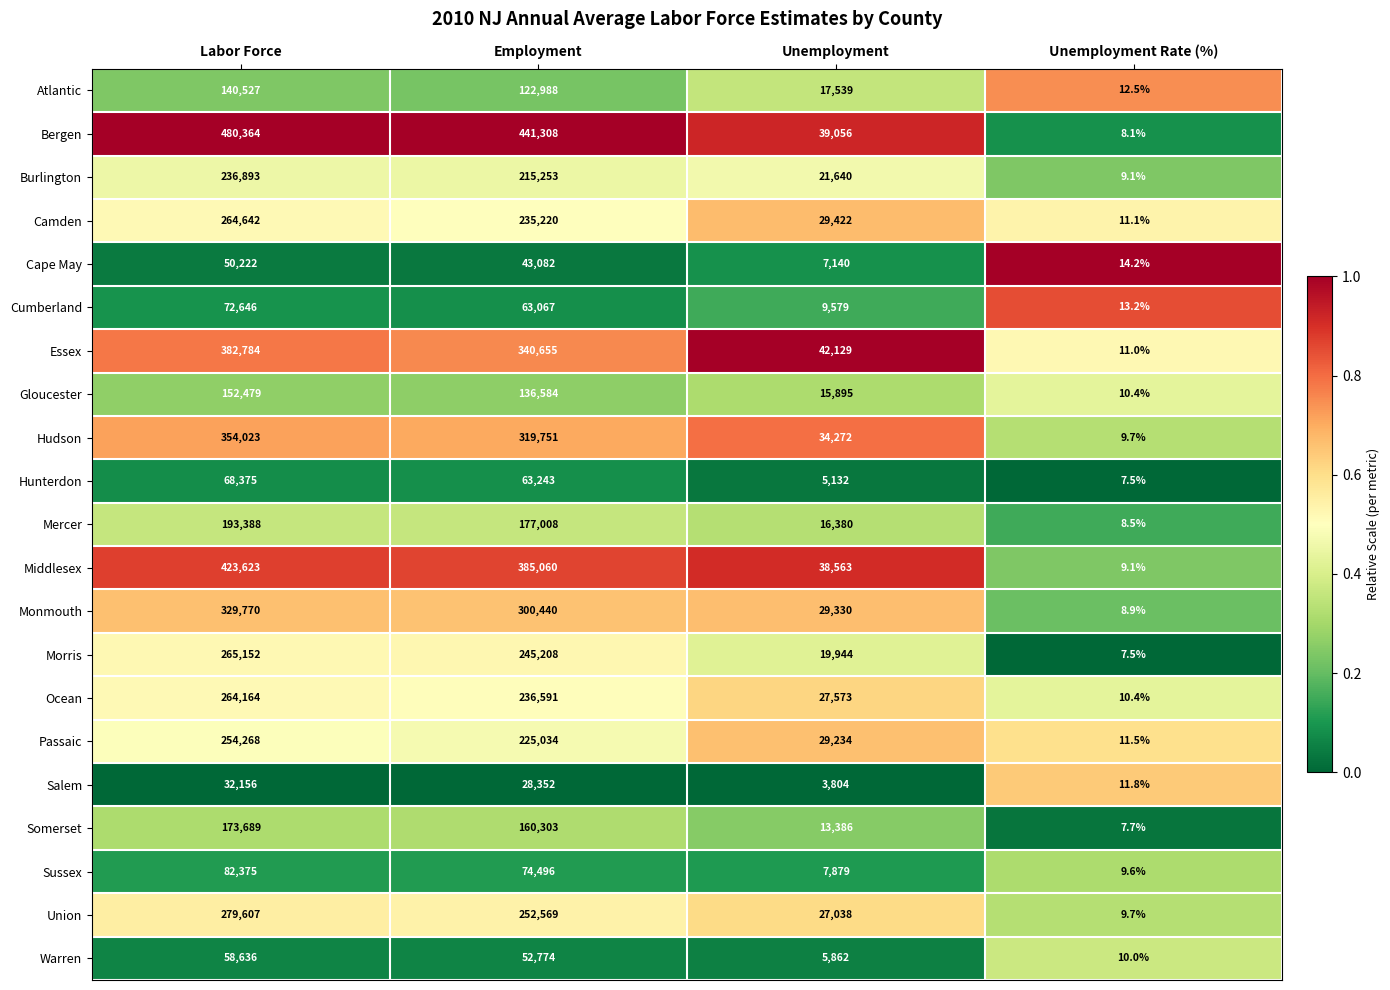

At which label does Ocean reach its peak?

Labor Force